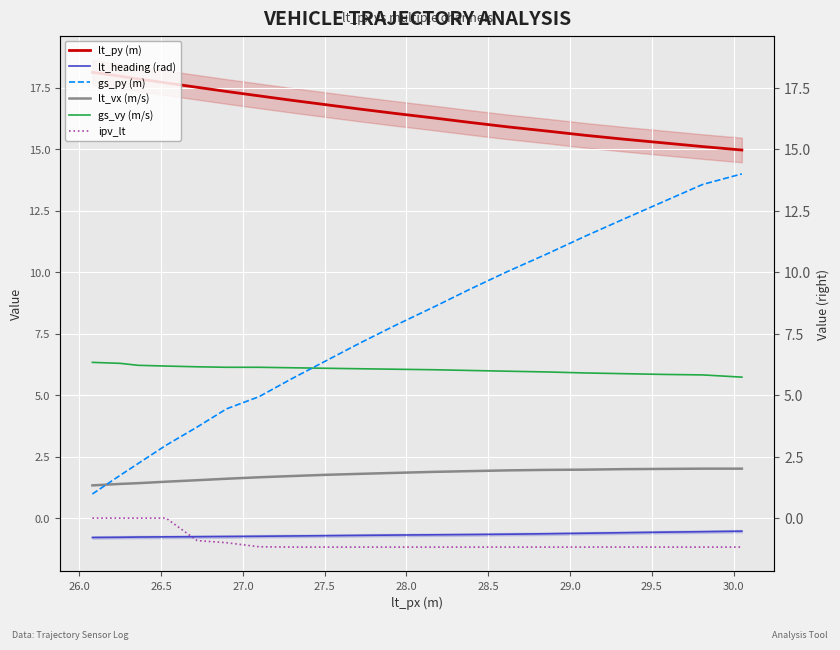

List the series in order of their peak value, lowest first.

lt_heading (rad), ipv_lt, lt_vx (m/s), gs_vy (m/s), gs_py (m), lt_py (m)